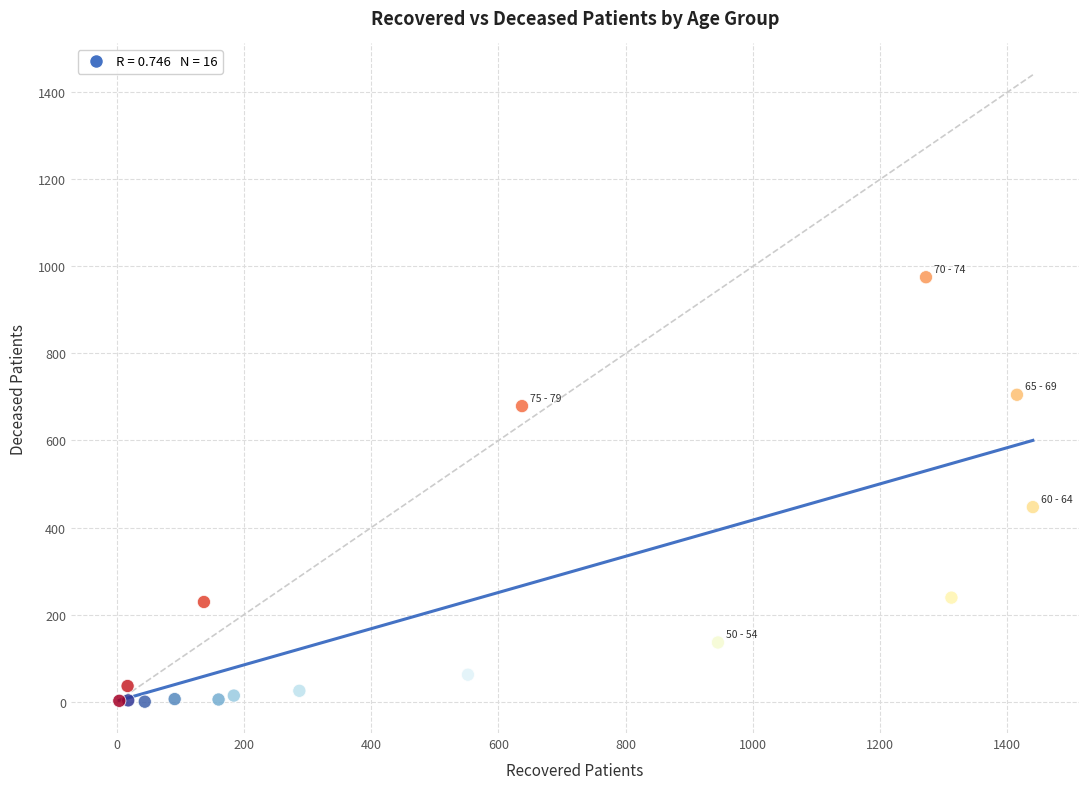

What Y value in the scatter plot is closest to 487?

447